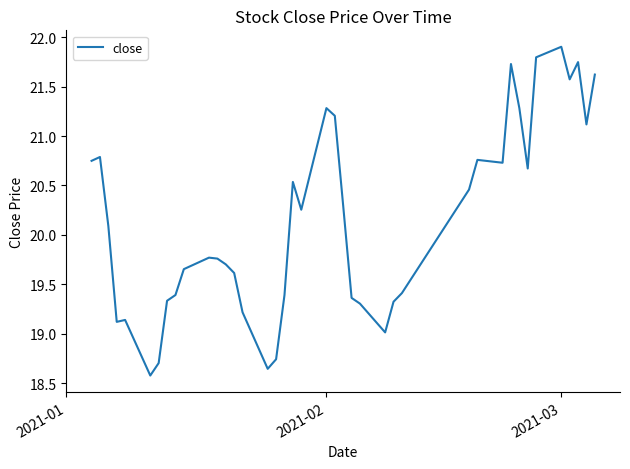

What is the difference between the maximum and second lowest values?

3.3